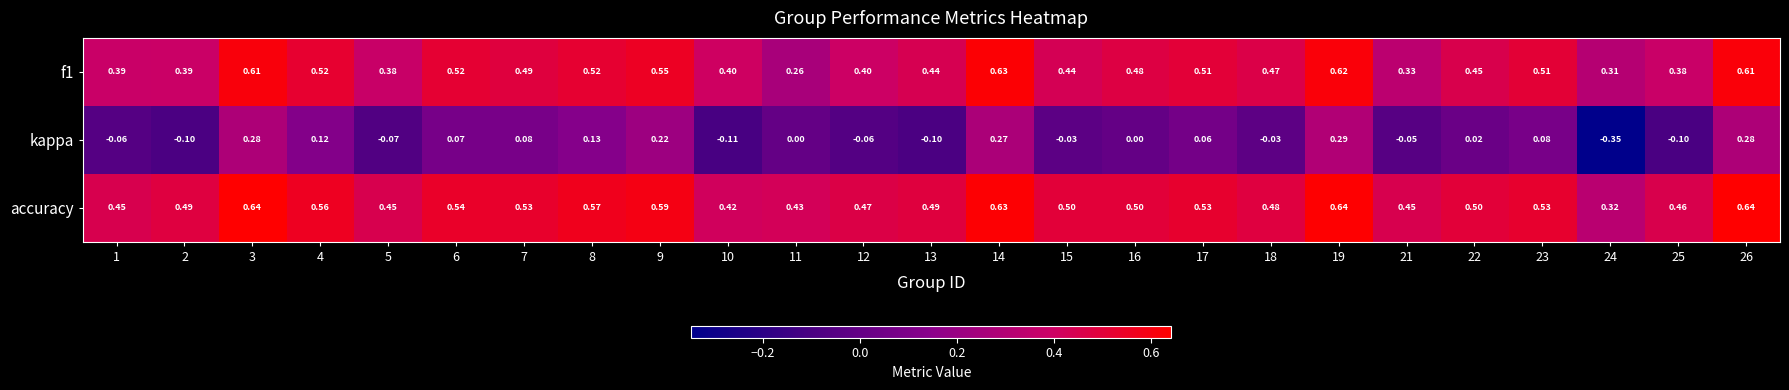

Which series has the largest total across all categories?

accuracy